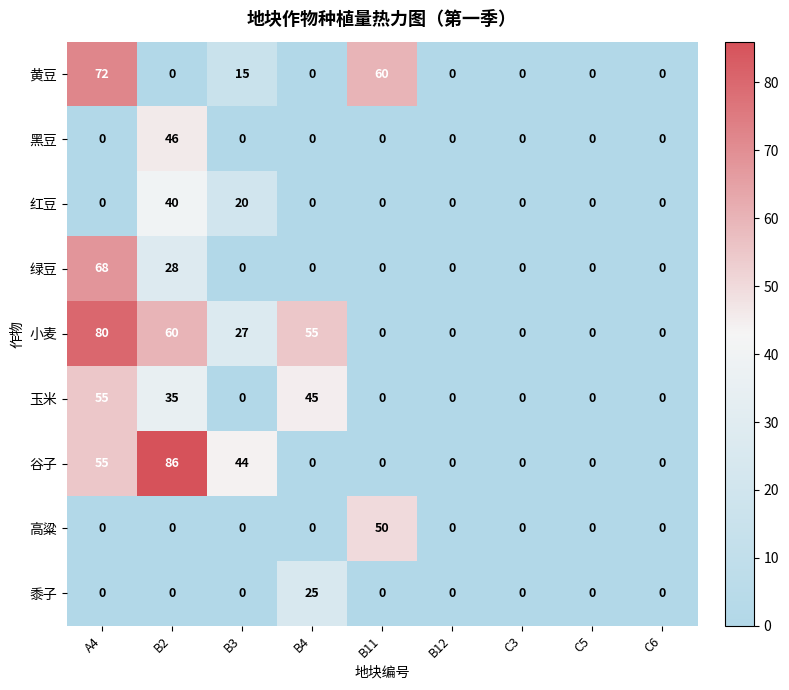

At which category does the chart reach its peak across all series?

B2